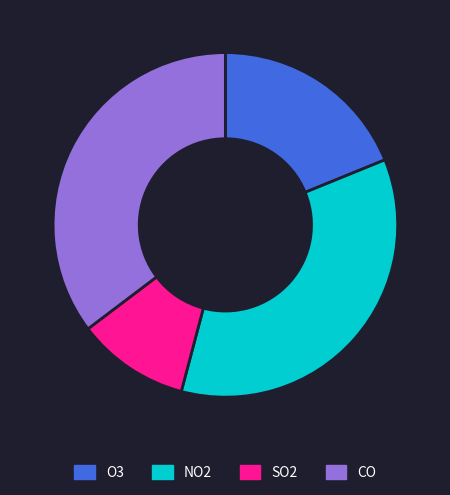

Is there a majority slice in this chart?

No